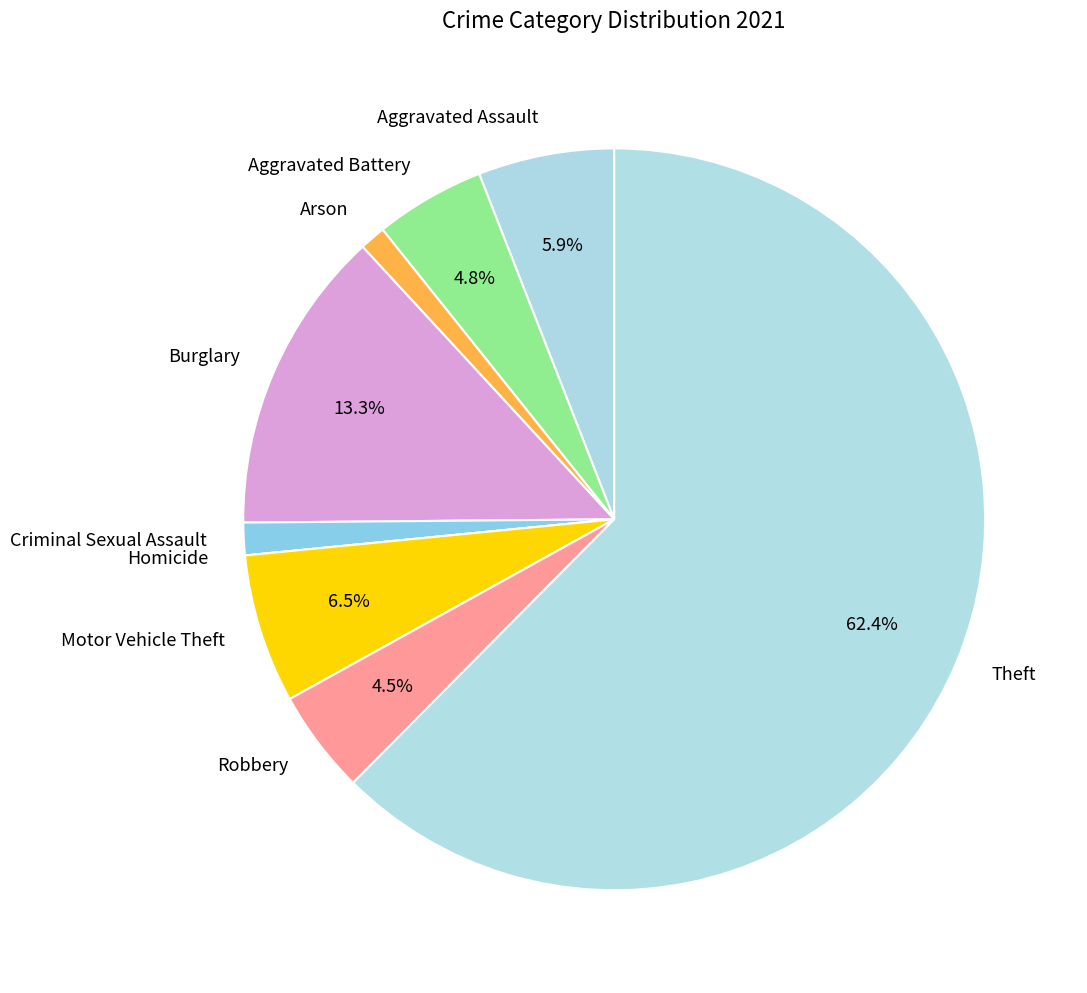

What is the largest slice in the pie chart?

Theft